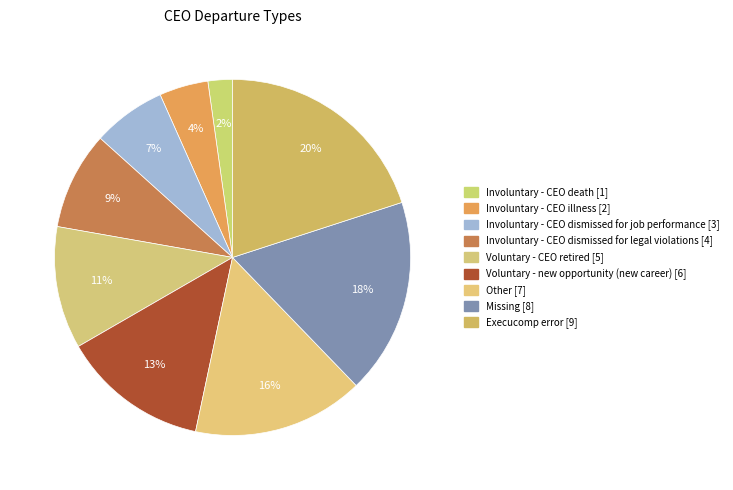

Combined, do Involuntary - CEO illness and Other account for over 50%?

No